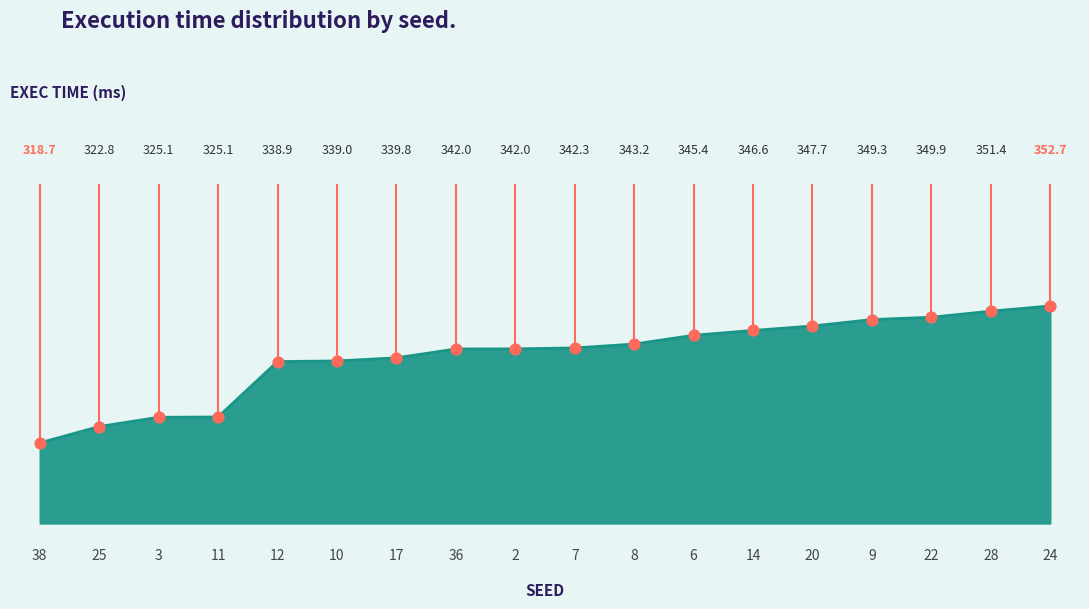

Between 12 and 6, which is larger?

6